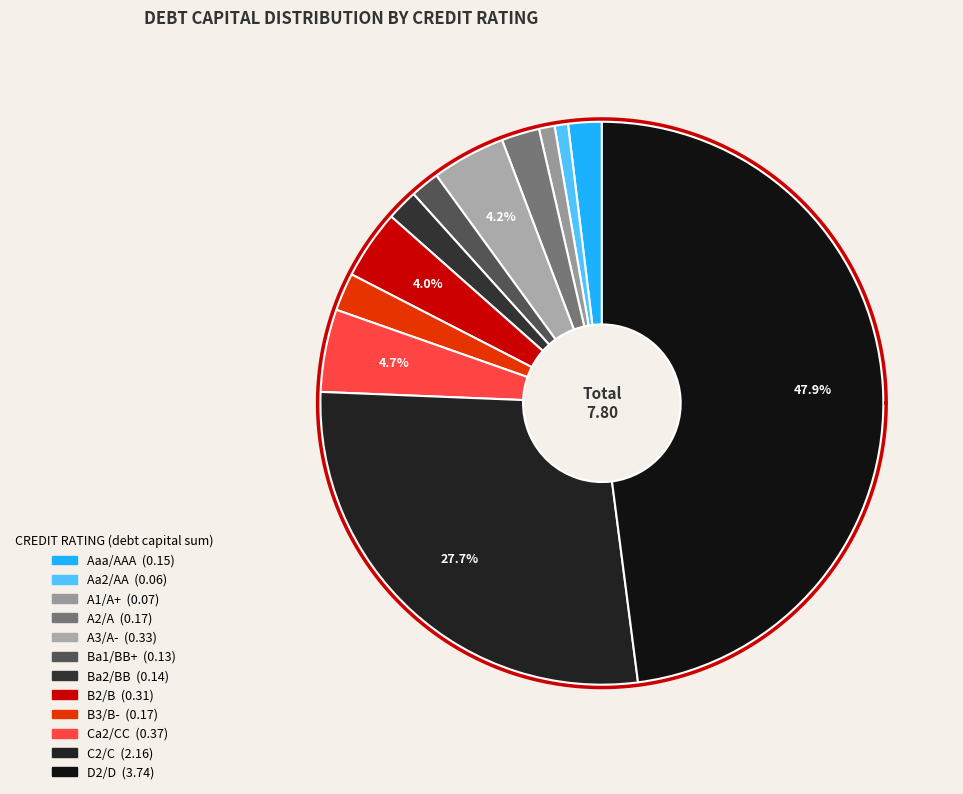

Between C2/C and A3/A-, which is larger?

C2/C